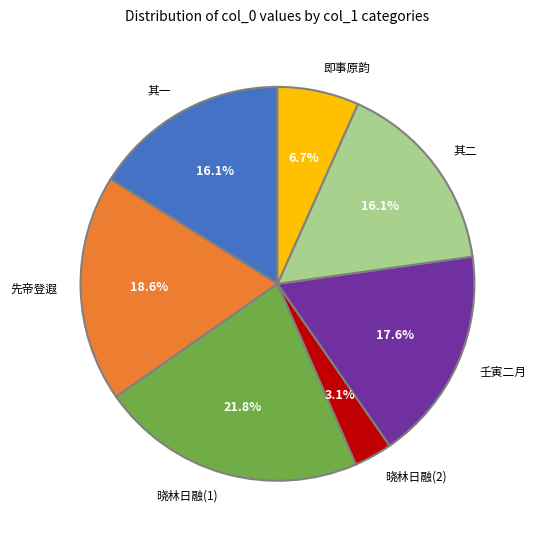

What percentage is NOT represented by 即事原韵?

93.3%